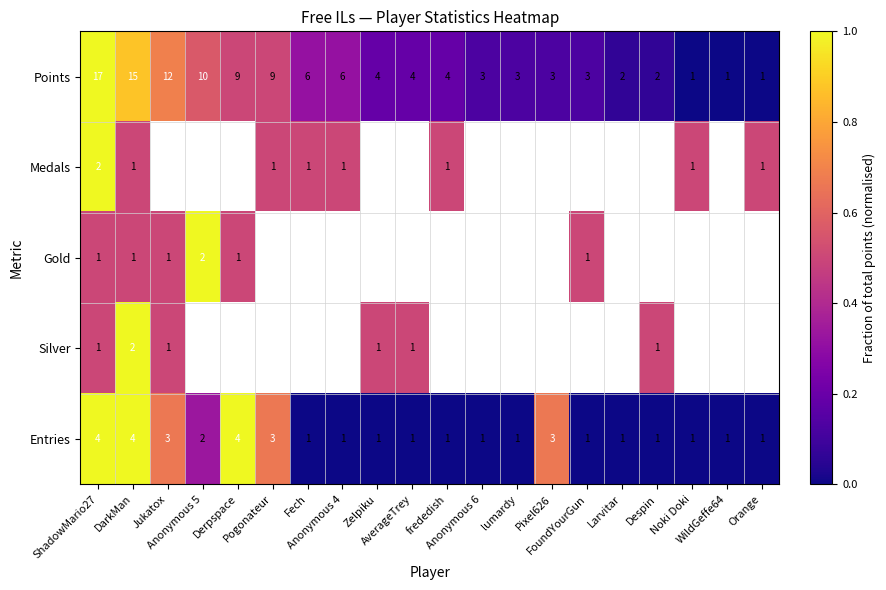

What is the maximum value shown in the chart?

1.0